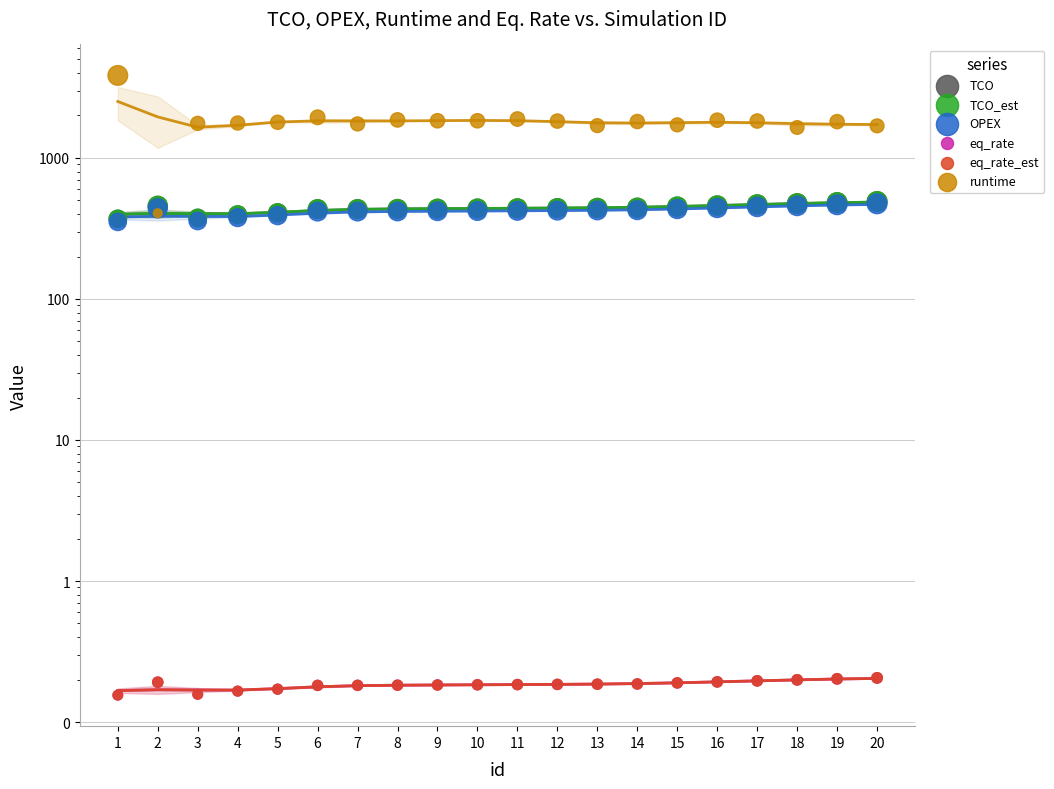

What are all the series names shown in the legend?

TCO, TCO_est, OPEX, eq_rate, eq_rate_est, runtime